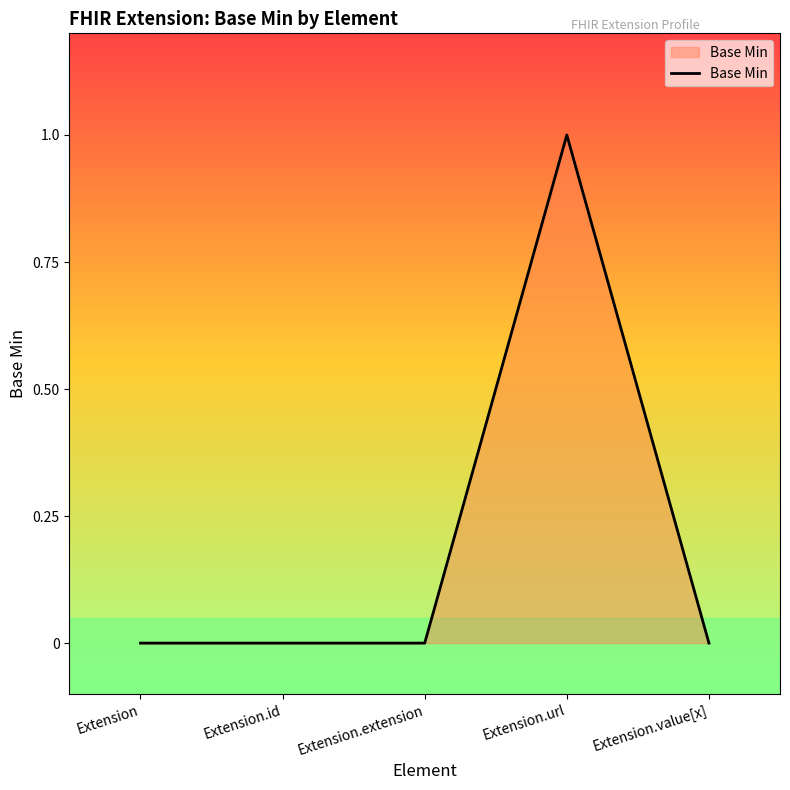

What position from the right is Extension.id?

4